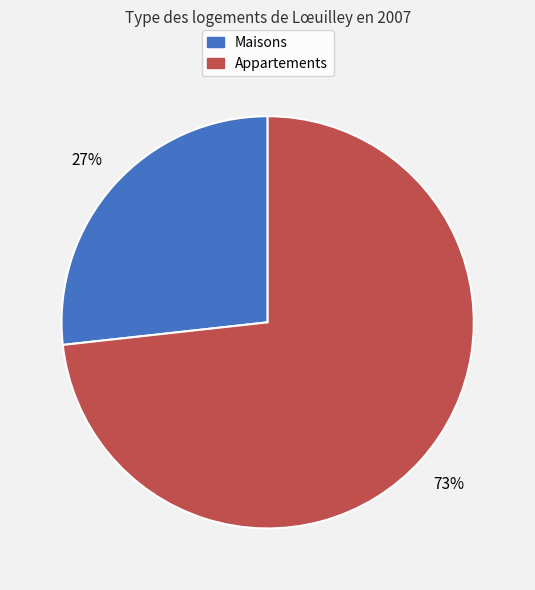

Is there any slice that represents more than half of the pie?

Yes